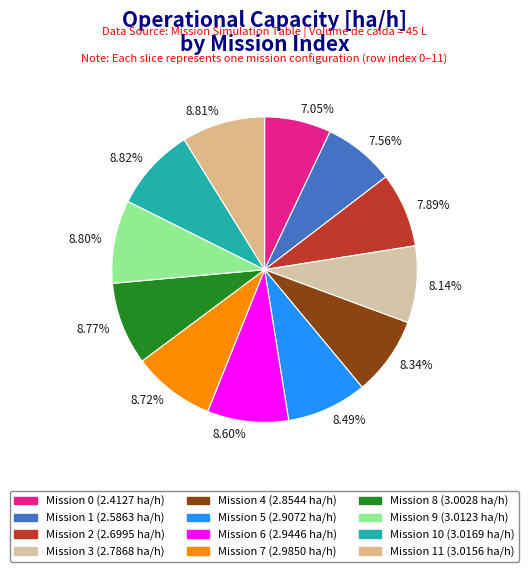

What is the ratio of the value at 8.77% to the value at 8.80%?

1.0